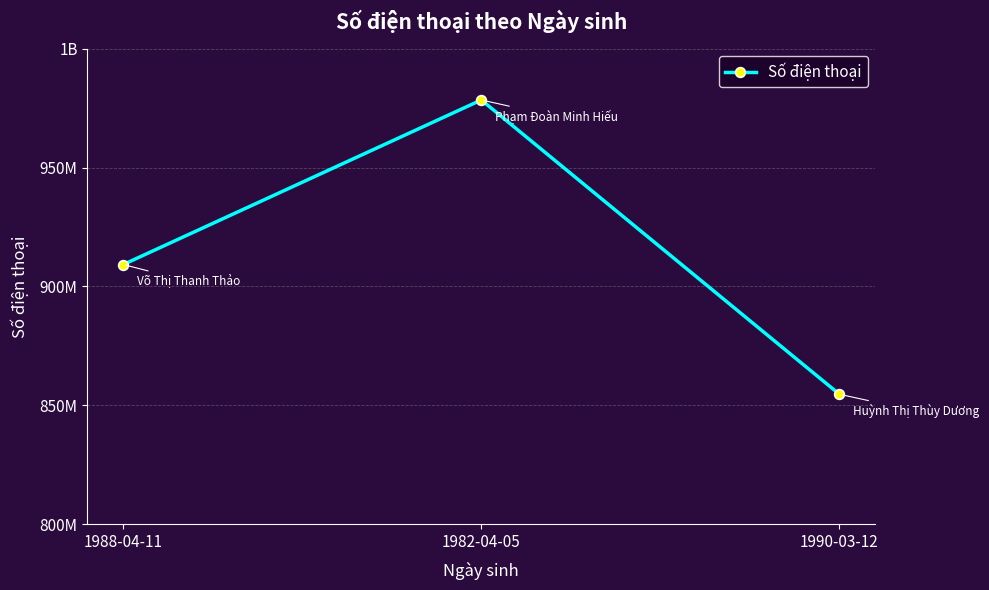

Is this an area chart (filled region under the line)?

No